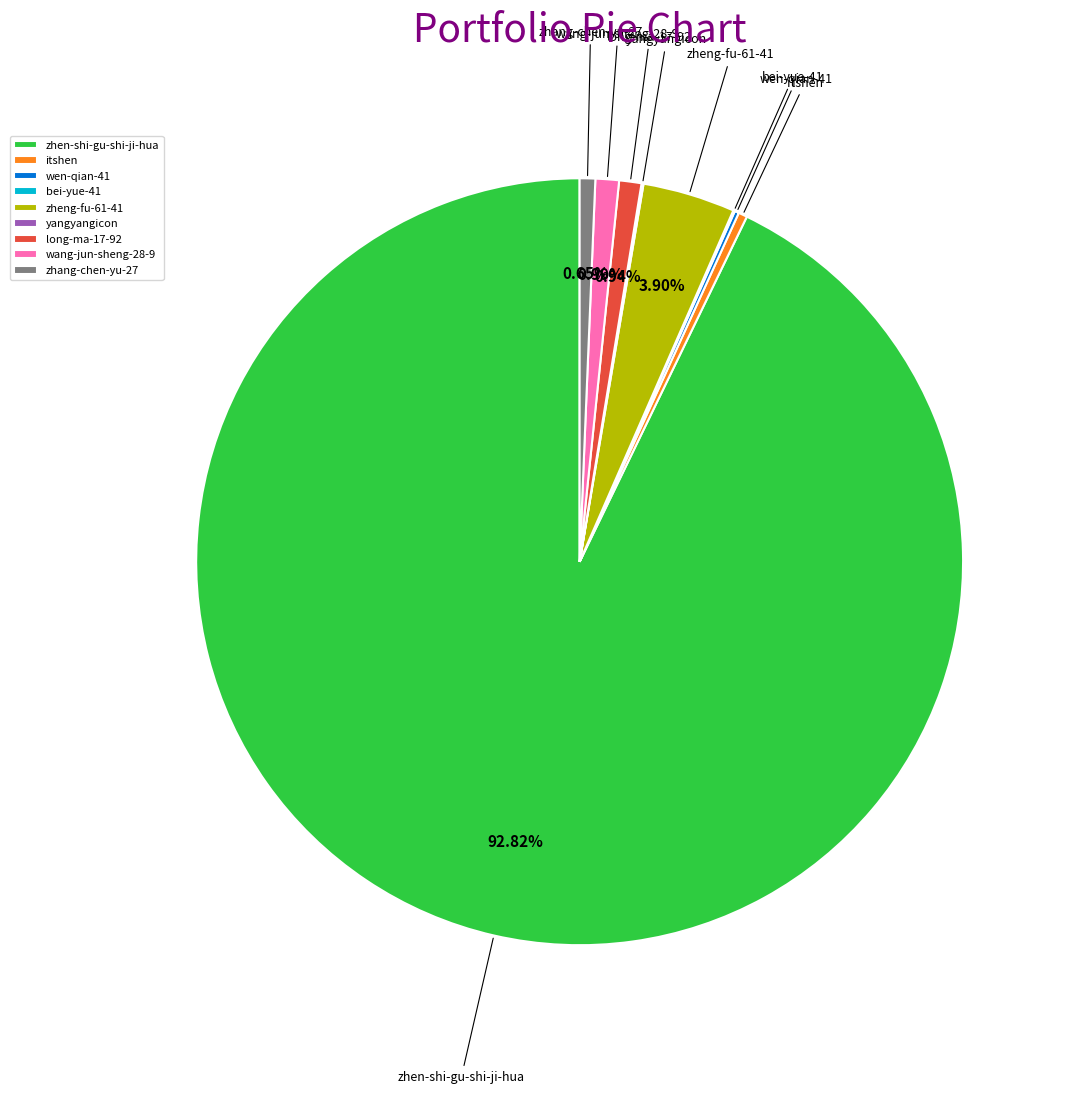

What is the majority slice?

zhen-shi-gu-shi-ji-hua